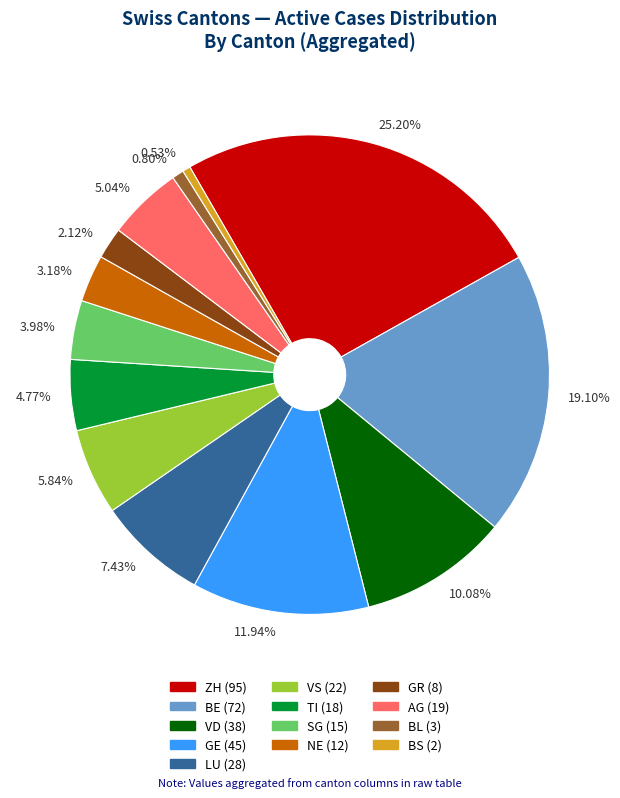

How many slices are in this pie chart?

13